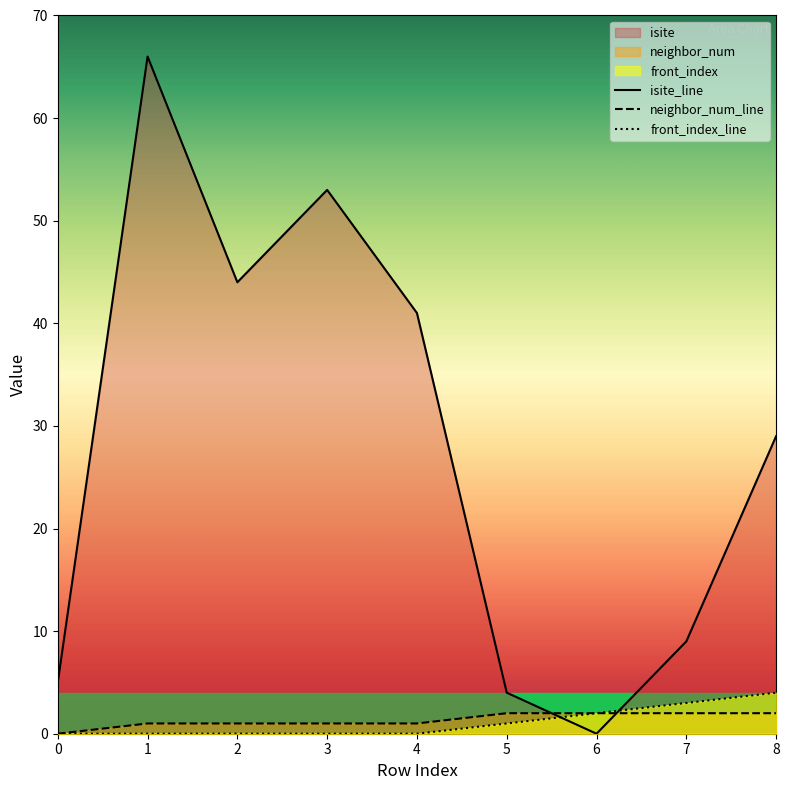

Which series ends up on top after the final intersection of isite and neighbor_num?

isite